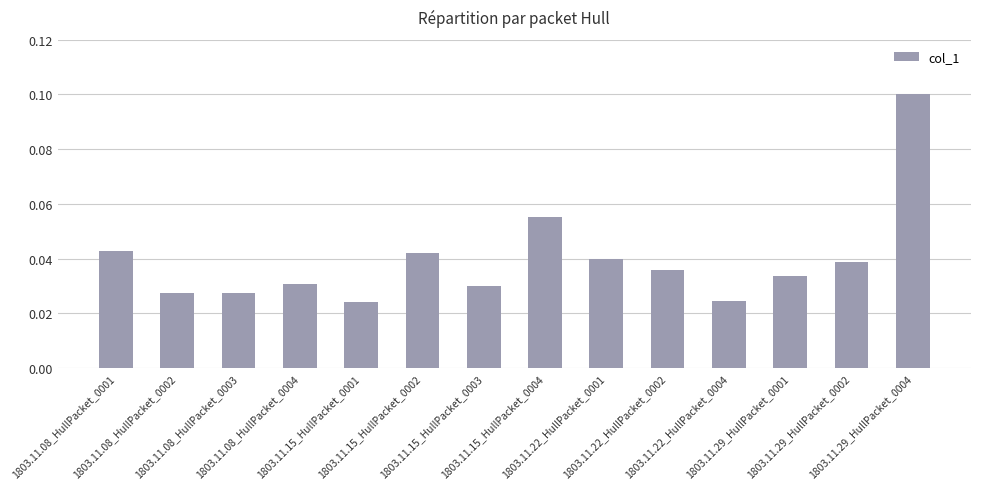

What position from the right is 1803.11.22_HullPacket_0002?

5